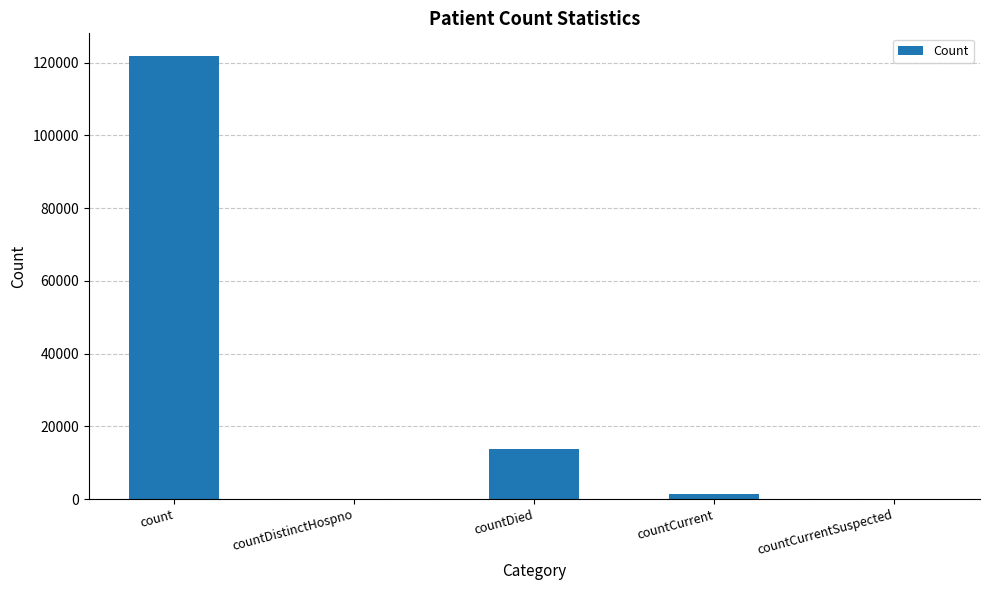

Is it true that the value at count is 173295?

False